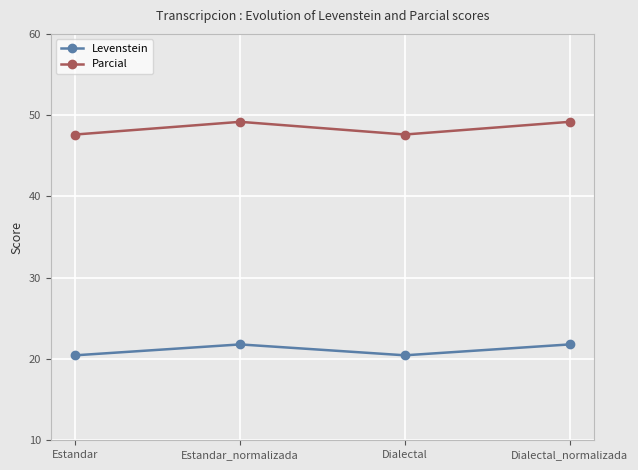

True or false: Levenstein and Parcial intersect in this chart.

False